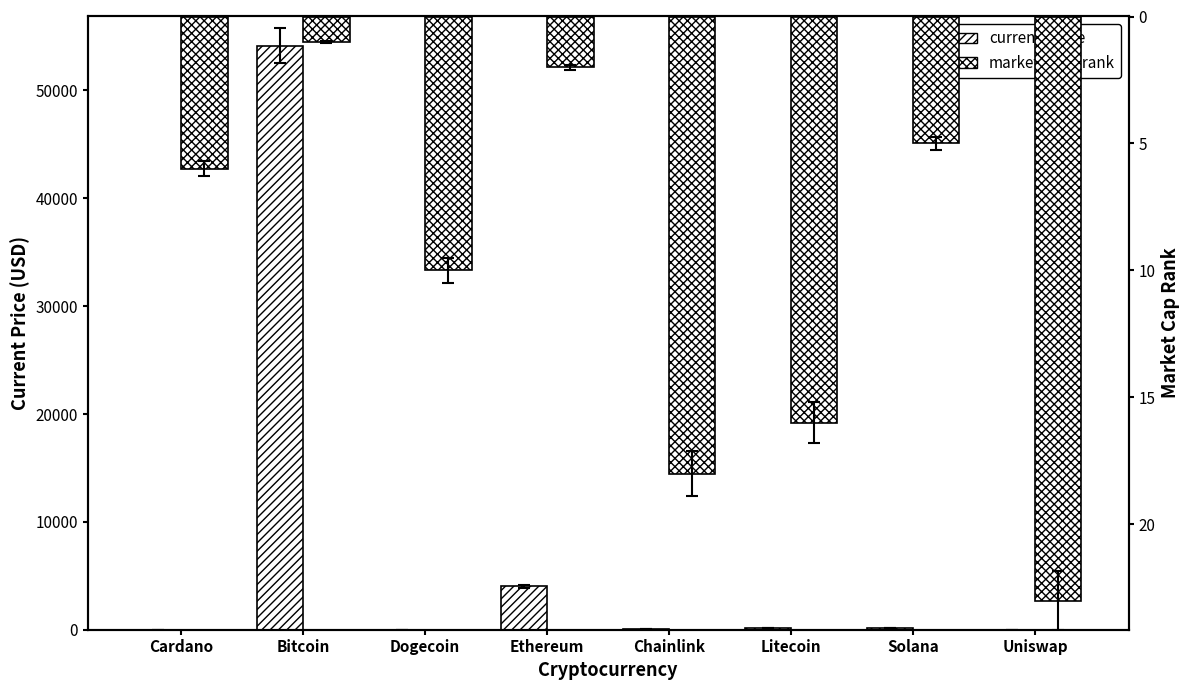

How many values in the current_price series exceed 186?

4